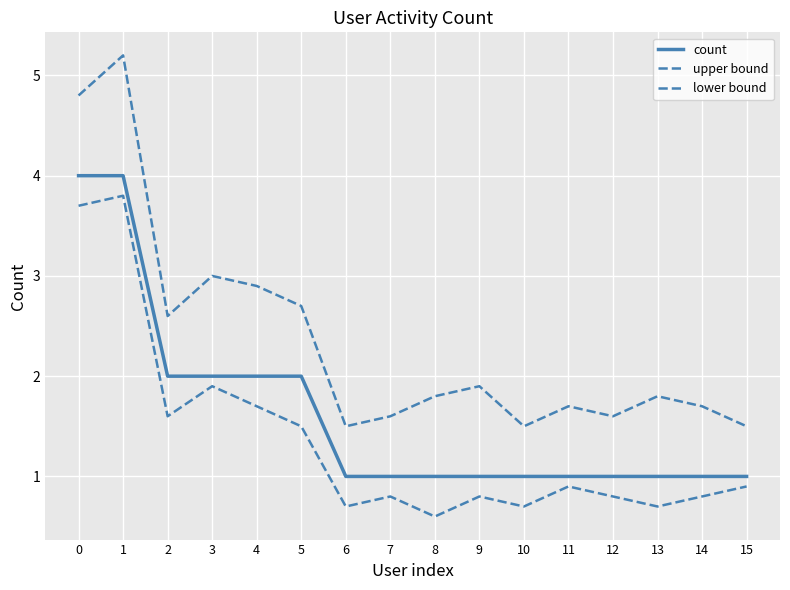

Reading left to right, transcribe all the data shown in this chart.

count: 0=4.0	1=4.0	2=2.0	3=2.0	4=2.0	5=2.0	6=1.0	7=1.0	8=1.0	9=1.0	10=1.0	11=1.0	12=1.0	13=1.0	14=1.0	15=1.0
upper bound: 0=4.8	1=5.2	2=2.6	3=3.0	4=2.9	5=2.7	6=1.5	7=1.6	8=1.8	9=1.9	10=1.5	11=1.7	12=1.6	13=1.8	14=1.7	15=1.5
lower bound: 0=3.7	1=3.8	2=1.6	3=1.9	4=1.7	5=1.5	6=0.7	7=0.8	8=0.6	9=0.8	10=0.7	11=0.9	12=0.8	13=0.7	14=0.8	15=0.9